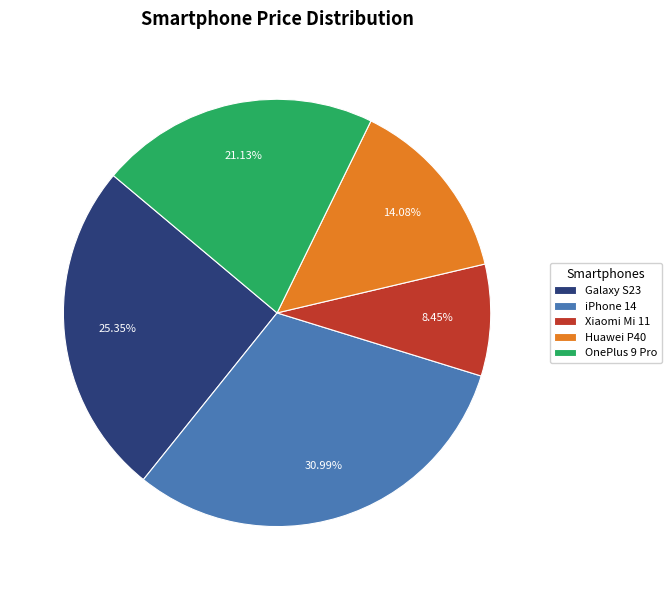

What is the ratio of the value at Xiaomi Mi 11 to the value at OnePlus 9 Pro?

0.4